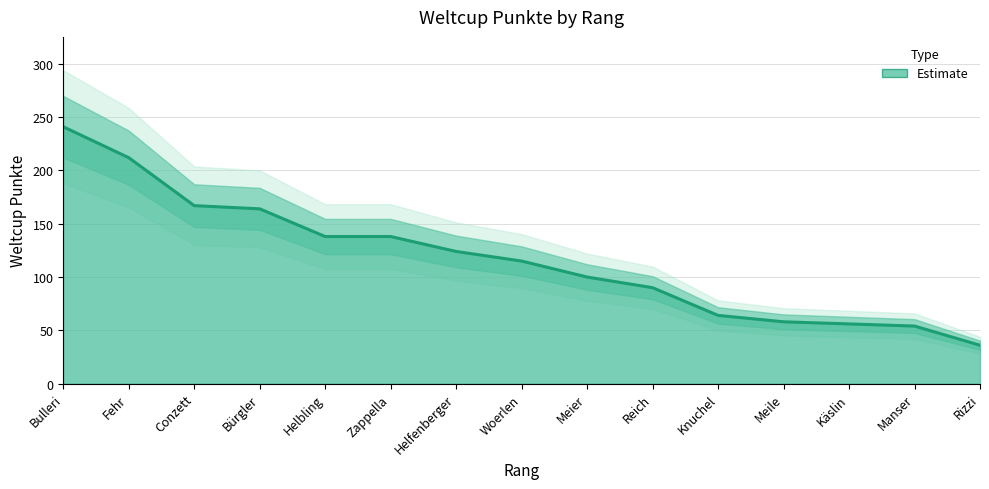

List the labels in order of value, smallest first.

Rizzi, Manser, Käslin, Meile, Knuchel, Reich, Meier, Woerlen, Helfenberger, Helbling, Zappella, Bürgler, Conzett, Fehr, Bulleri